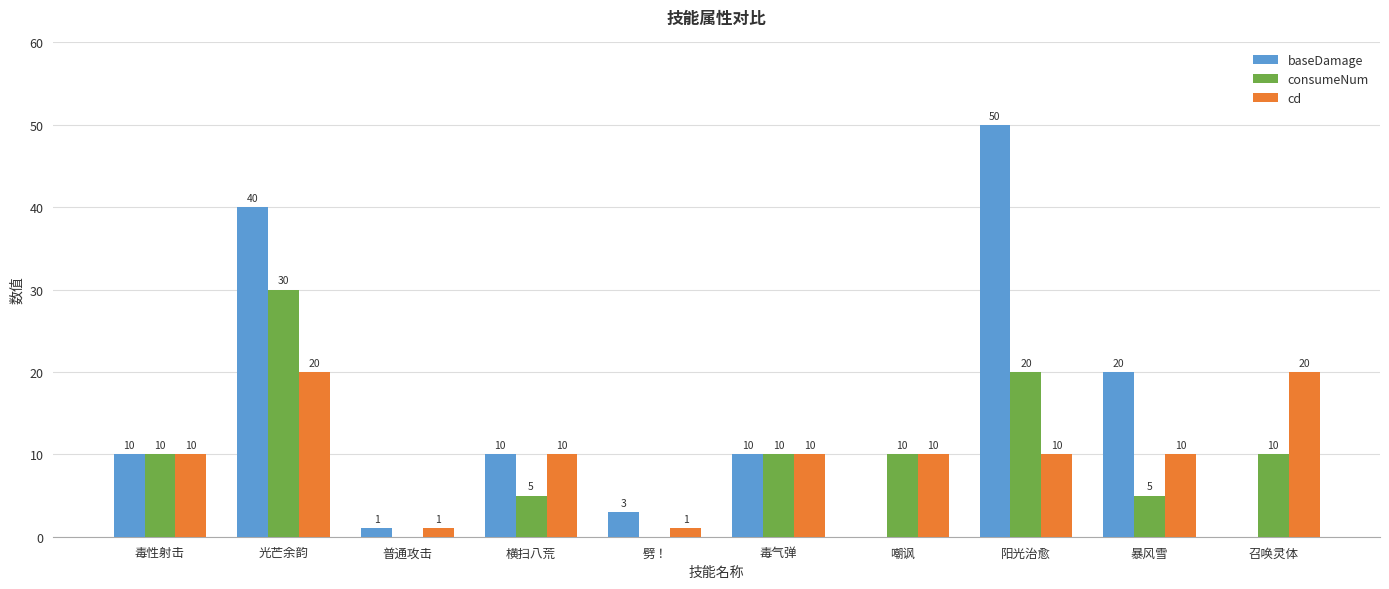

What is the highest value of the consumeNum series?

30